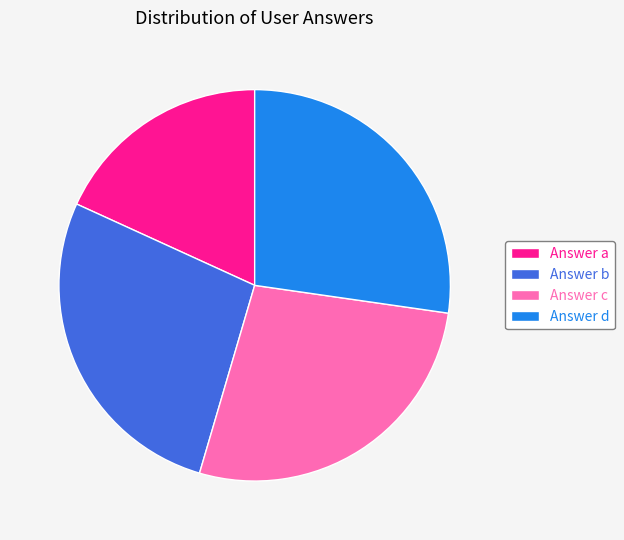

How many slices are in this pie chart?

4